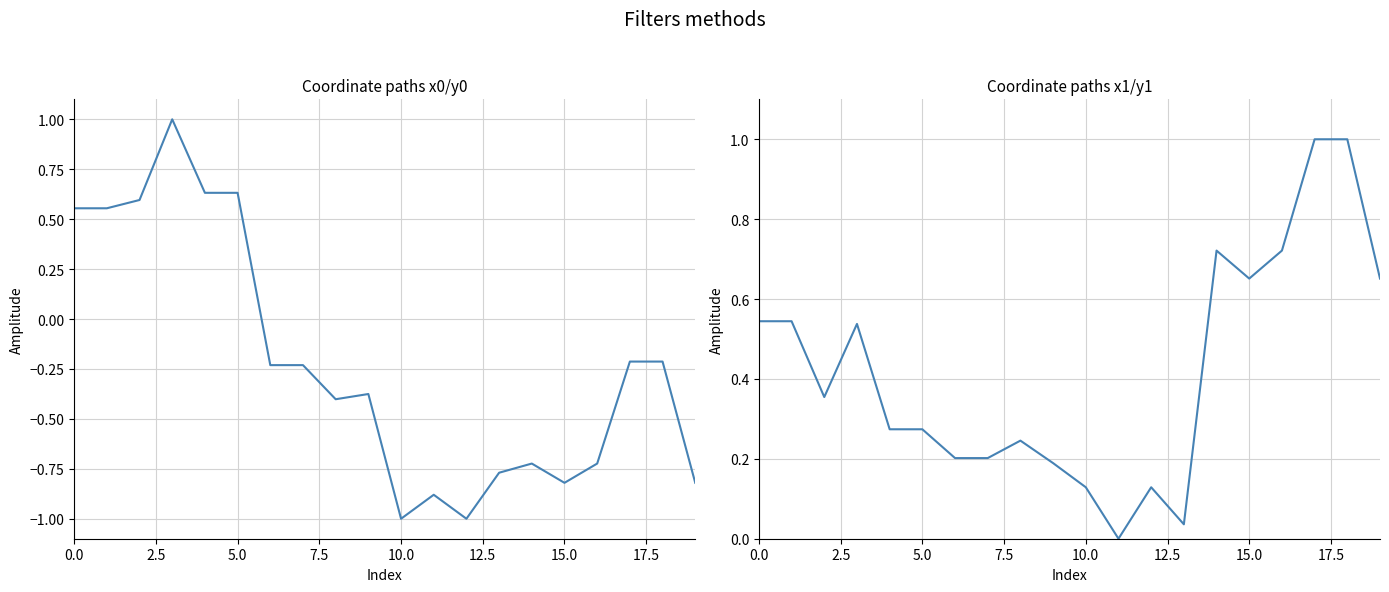

What position from the right is 18?

2